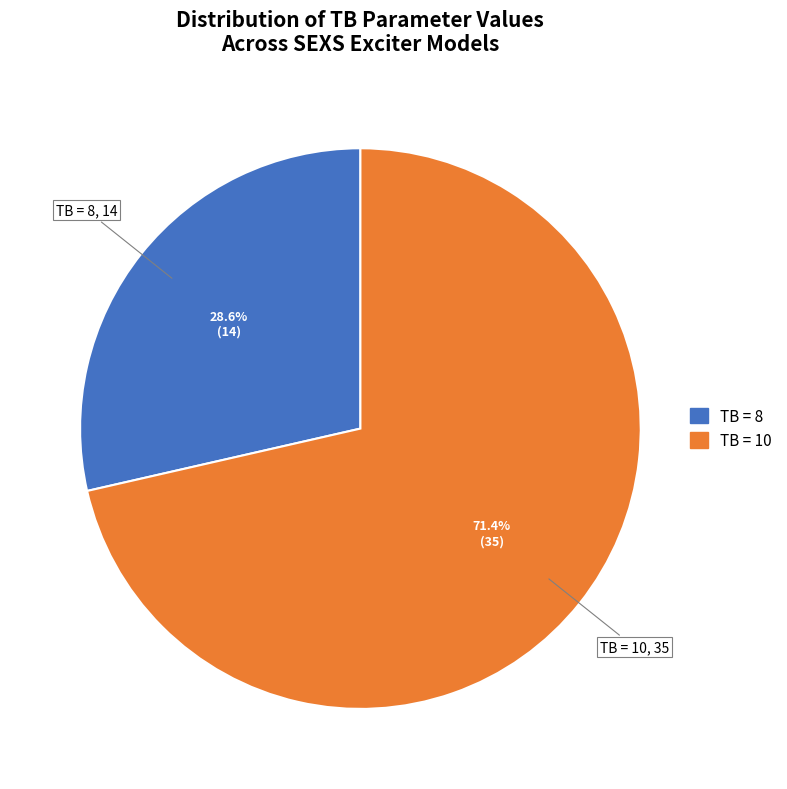

Which has a higher value, TB = 8 or TB = 10?

TB = 10